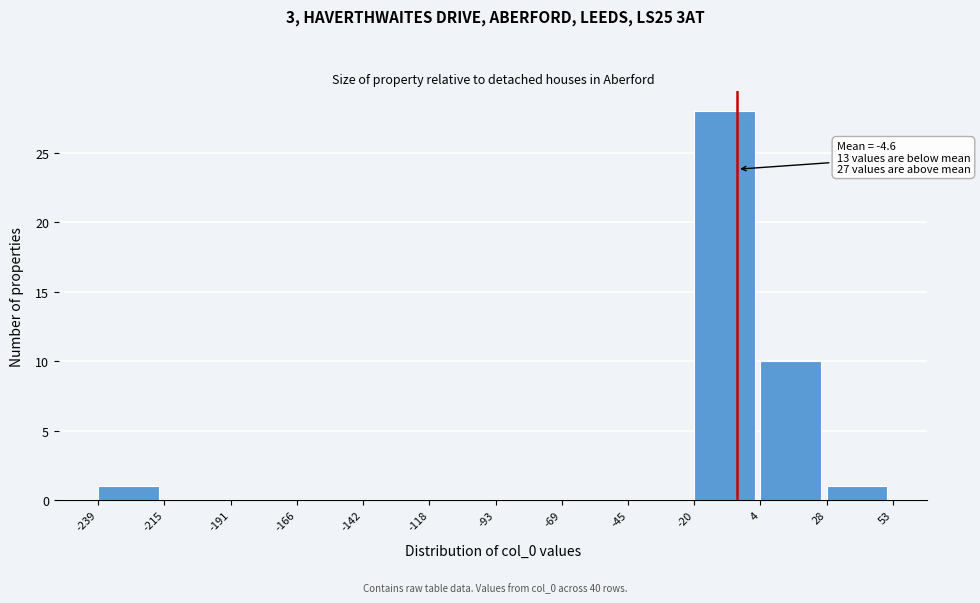

Over which range of the x-axis is the bar tallest?

-20 to 4